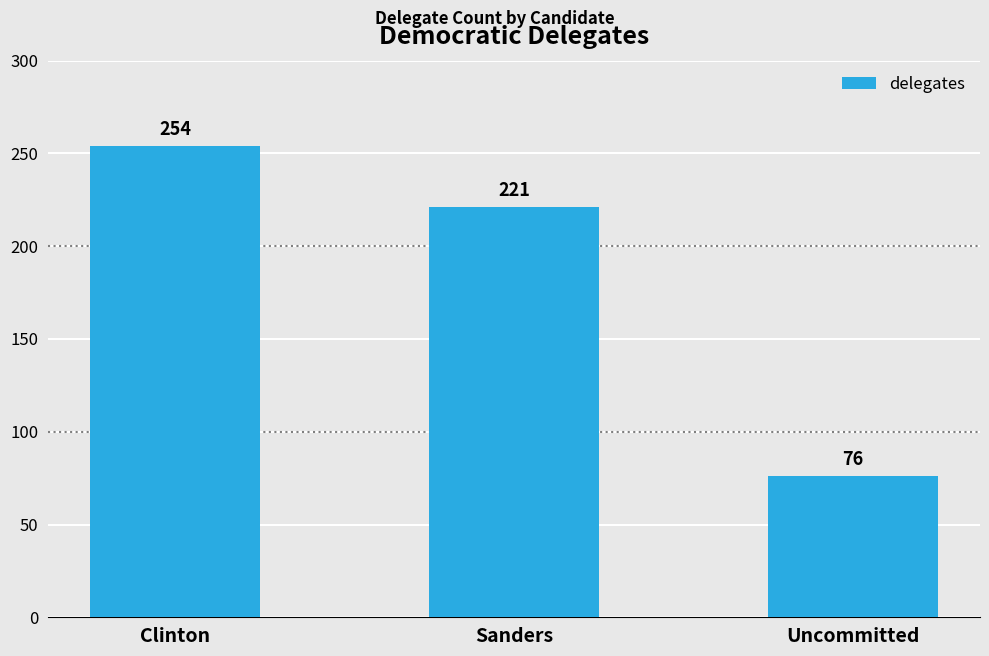

Which category has the lowest value across all series?

Uncommitted